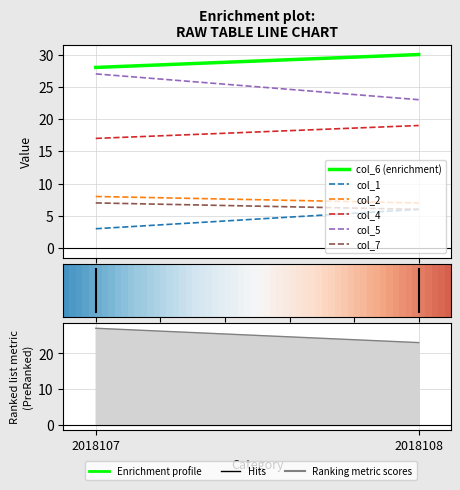

What is the greatest value displayed?

30